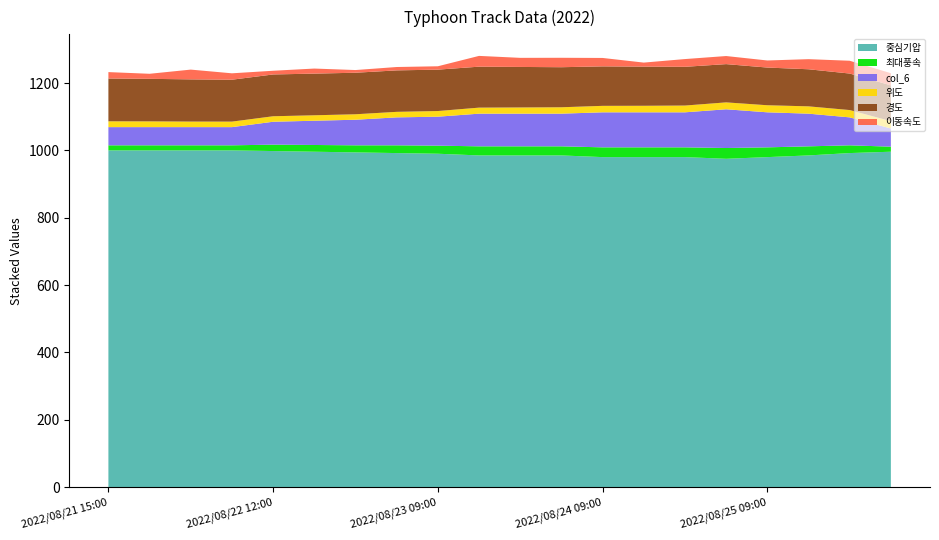

Reading right to left, what are all the values shown in this chart?

중심기압: 996.0	992.0	985.0	980.0	975.0	980.0	980.0	980.0	985.0	985.0	985.0	990.0	992.0	994.0	996.0	998.0	1000.0	1000.0	1000.0	1000.0
최대풍속: 15.0	23.0	27.0	29.0	32.0	29.0	29.0	29.0	27.0	27.0	27.0	24.0	23.0	21.0	20.0	19.0	15.0	15.0	15.0	15.0
col_6: 54.0	83.0	97.0	104.0	115.0	104.0	104.0	104.0	97.0	97.0	97.0	86.0	83.0	76.0	72.0	68.0	54.0	54.0	54.0	54.0
위도: 21.8	21.7	21.7	21.0	20.5	20.1	19.4	19.2	19.0	18.4	17.9	16.8	16.4	16.2	16.2	16.3	16.4	16.5	17.1	17.3
경도: 106.3	108.4	110.1	111.9	113.6	115.0	116.2	117.2	118.9	120.3	121.6	122.9	123.1	123.3	123.7	124.1	124.4	125.3	126.3	127.1
이동속도: 36.0	38.0	30.0	21.0	24.0	23.0	12.0	25.0	28.0	27.0	32.0	10.0	10.0	8.0	15.0	11.0	19.0	29.0	15.0	19.0